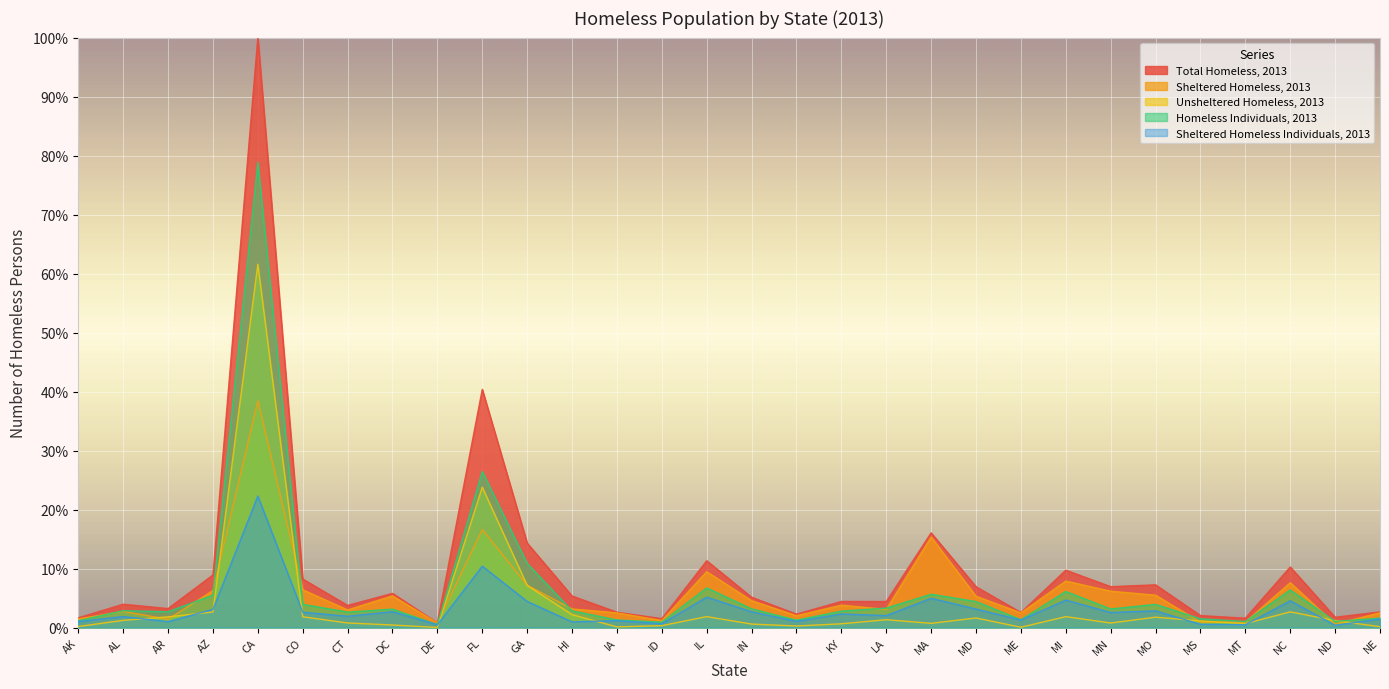

Is it true that Sheltered Homeless, 2013 equals 0.1 at GA?

True